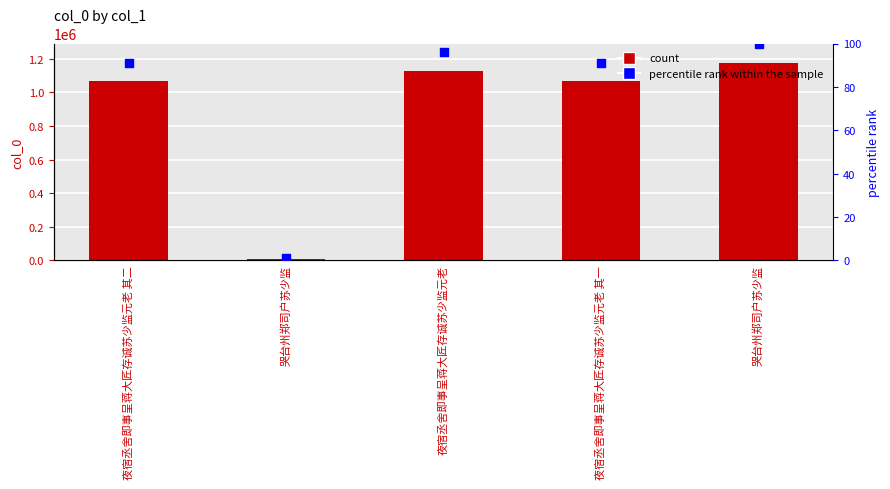

Is the value of percentile rank within the sample at 夜宿丞舍即事呈蒋大匠存诚苏少监元老 其二 greater than the value of col_0 at 夜宿丞舍即事呈蒋大匠存诚苏少监元老?

No